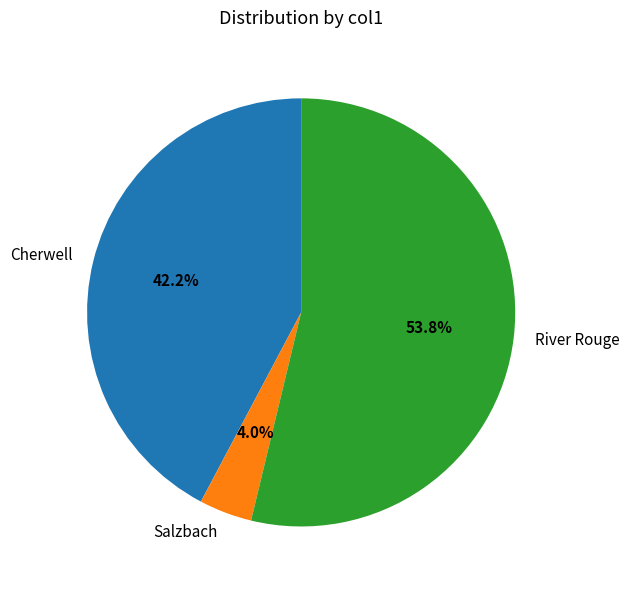

To the nearest percent, what portion does Salzbach represent?

4%